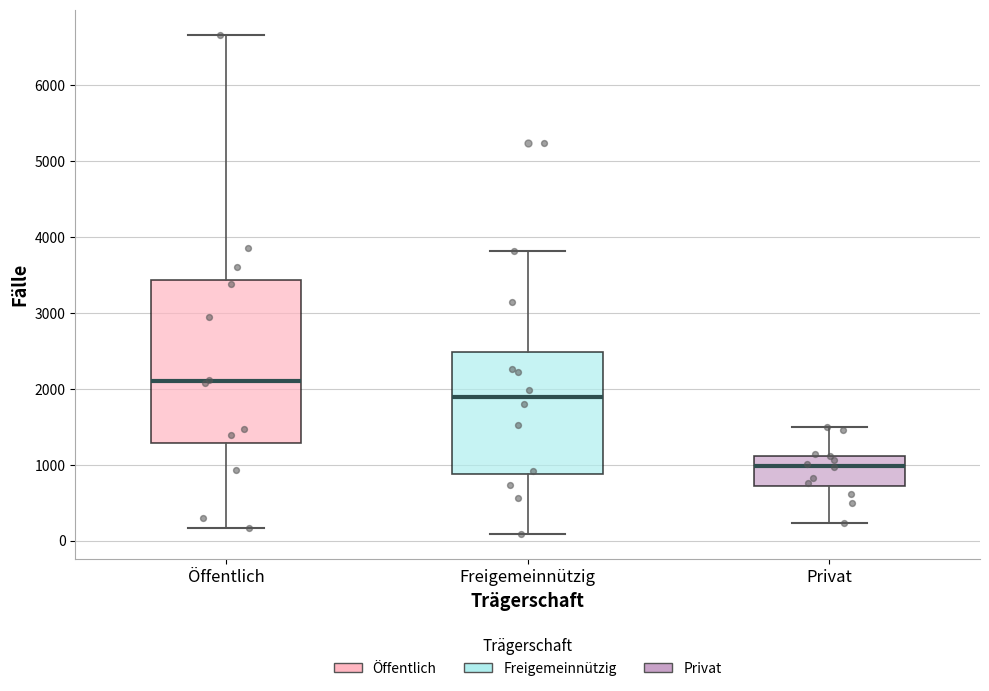

Reading left to right, read every box against the y-axis: the position of its median line, the range the box covers, and the ends of its whiskers. The values are not printed on the chart, so give them approximately, as read against the axis.

Öffentlich: median 2100, box 1300 to 3400, whiskers 200 to 6700
Freigemeinnützig: median 1900, box 900 to 2500, whiskers 100 to 3800
Privat: median 1000, box 700 to 1100, whiskers 200 to 1500